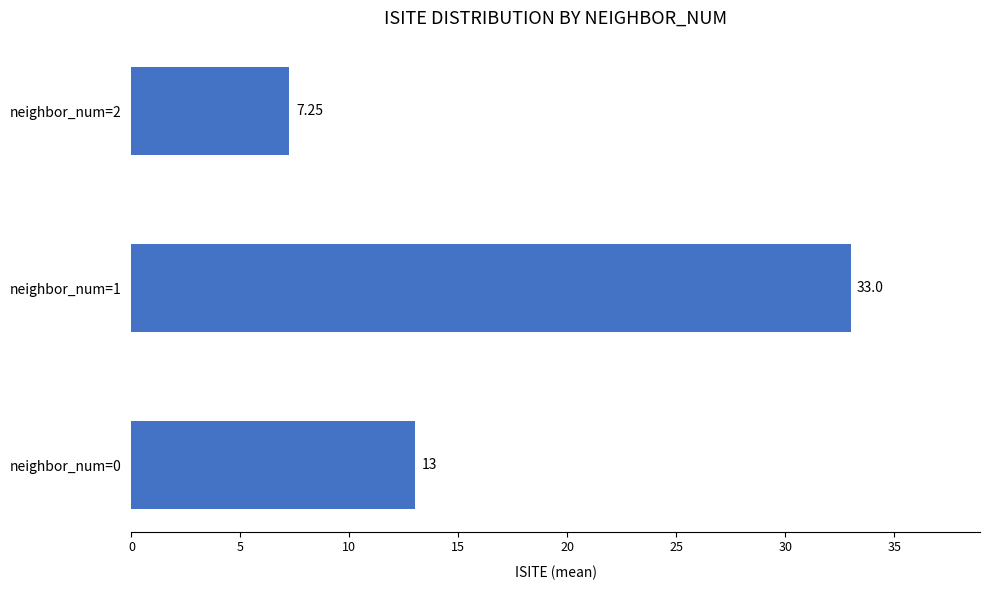

Between neighbor_num=0 and neighbor_num=1, which is larger?

neighbor_num=1